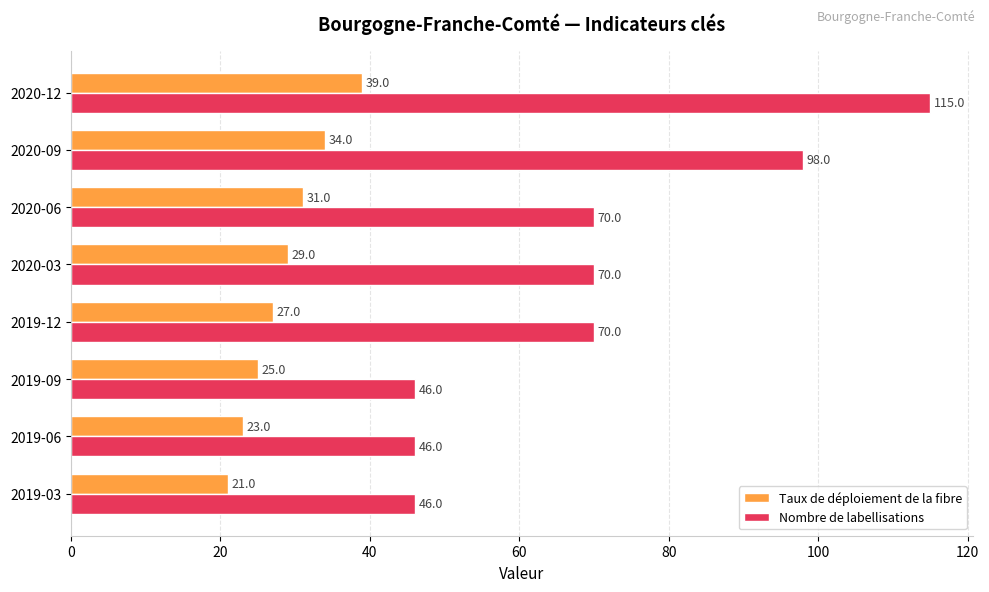

What is the difference between the maximum and minimum values in the Taux de déploiement de la fibre series?

18